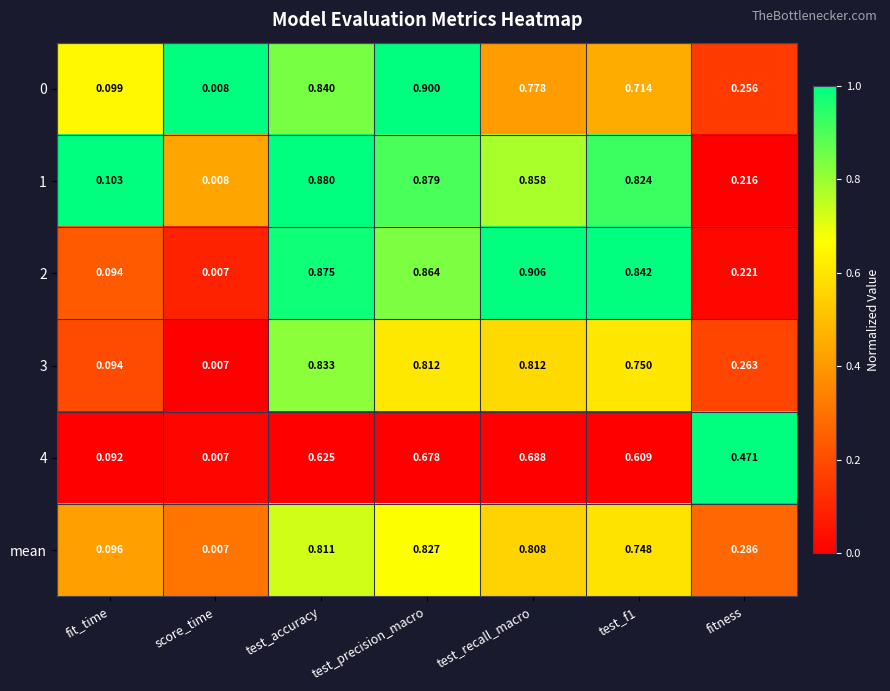

Which category has the highest value in the 4 series?

test_recall_macro